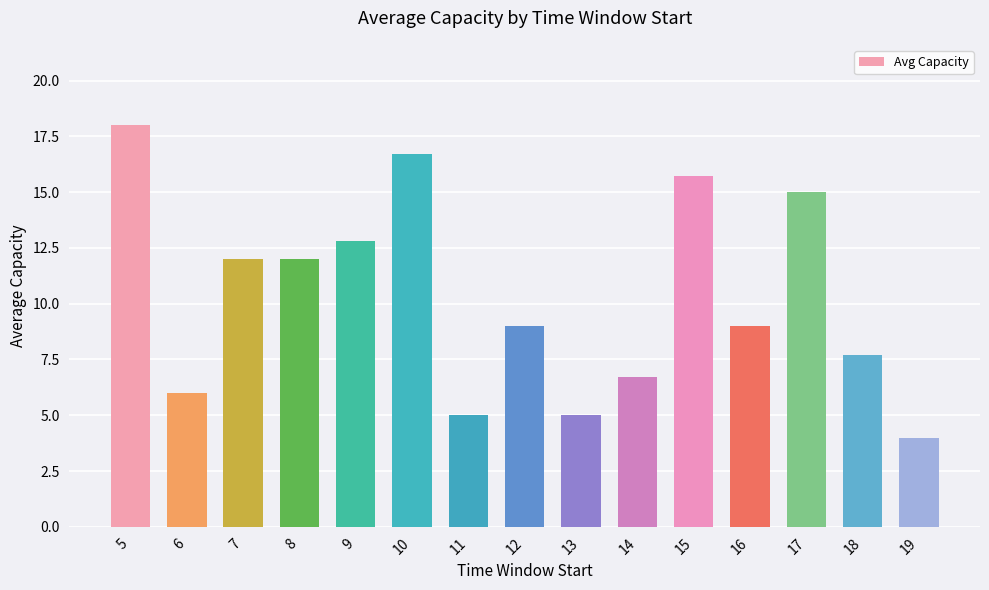

What is the maximum value shown in the chart?

18.0